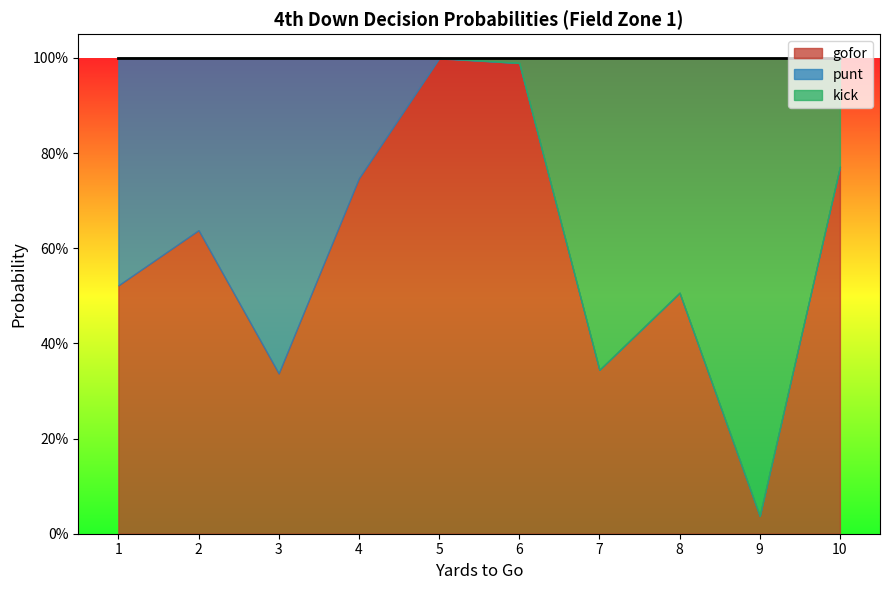

Where is the first local maximum for kick?

7